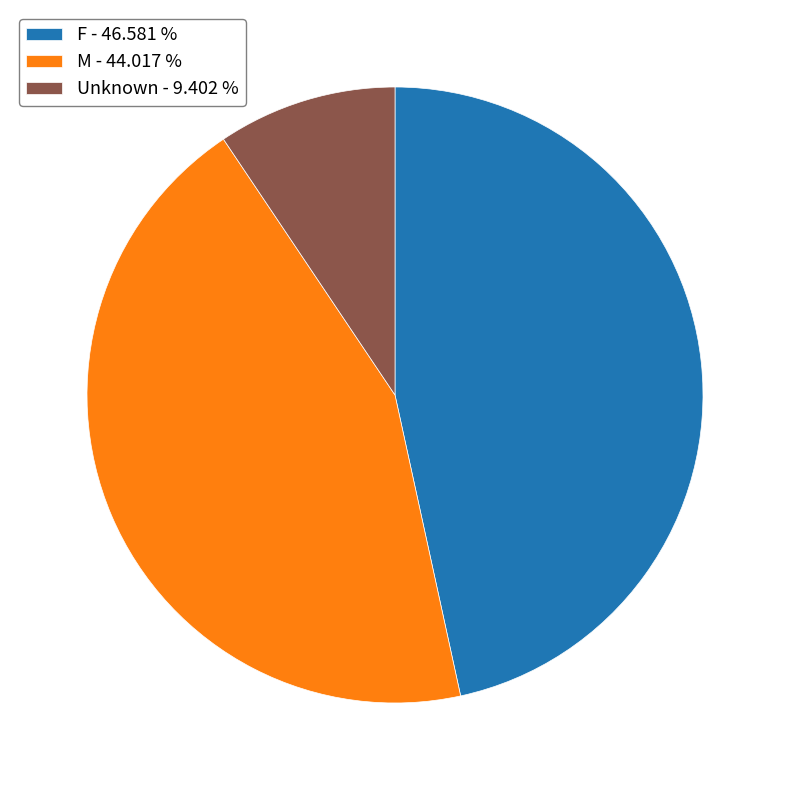

Is F the majority of the pie?

No